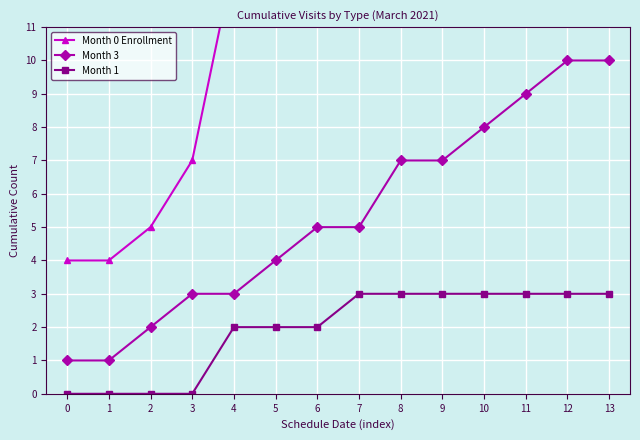

The Month 3 series shows 5 at 7. True or false?

True